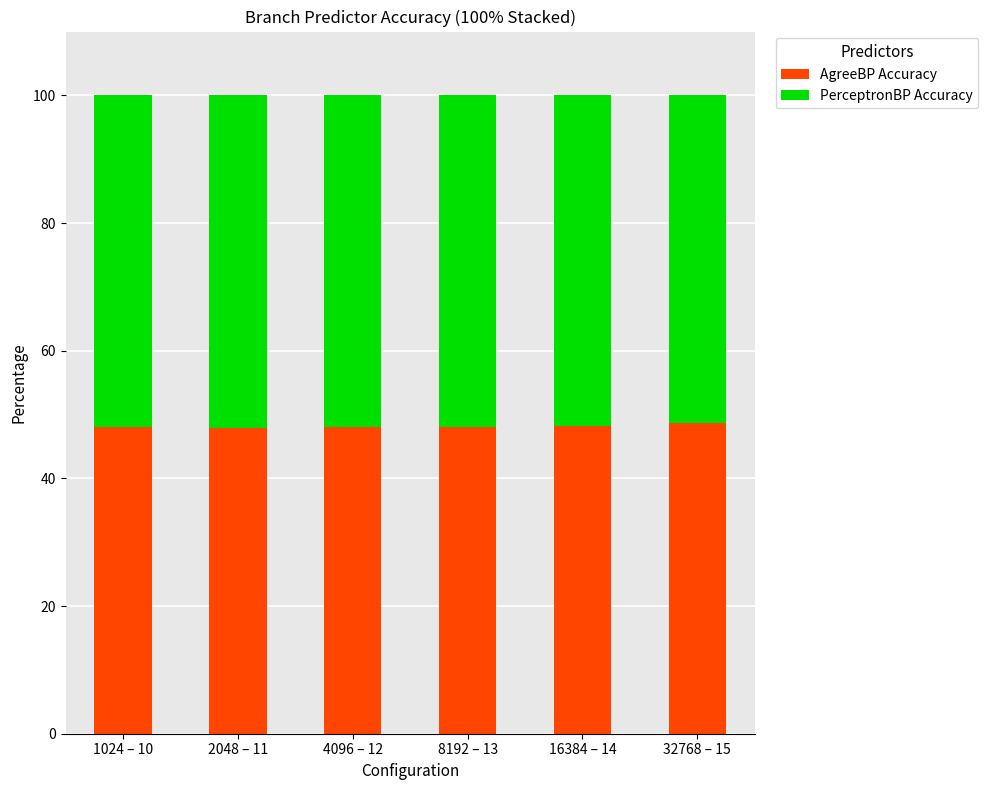

What is the total value across all series at 32768 – 15?

100.0